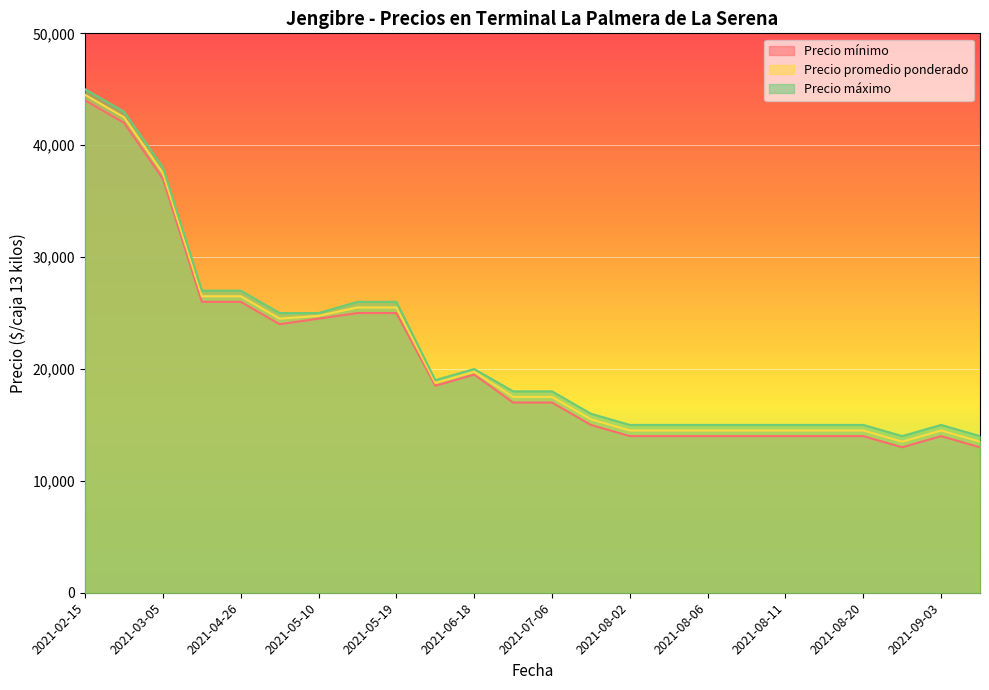

What is the average value of the Precio máximo series?

21708